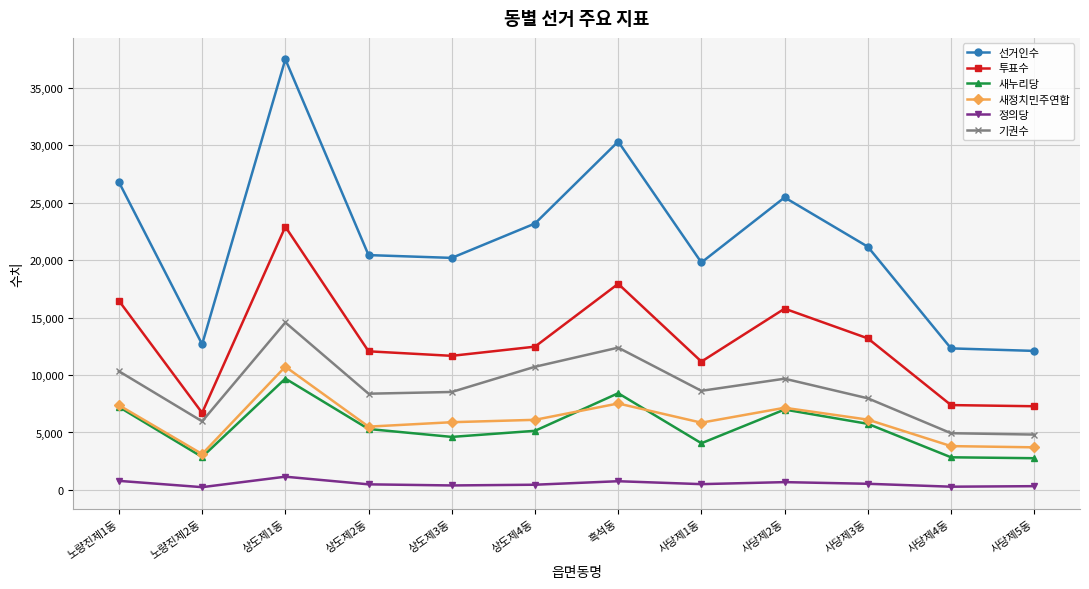

What is the label of the 11th point from the left?

사당제4동